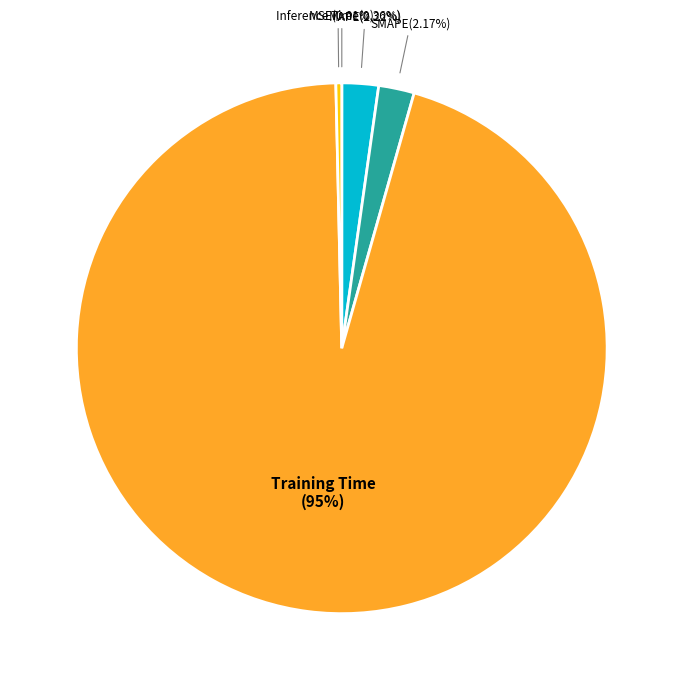

Is there a majority slice in this chart?

Yes